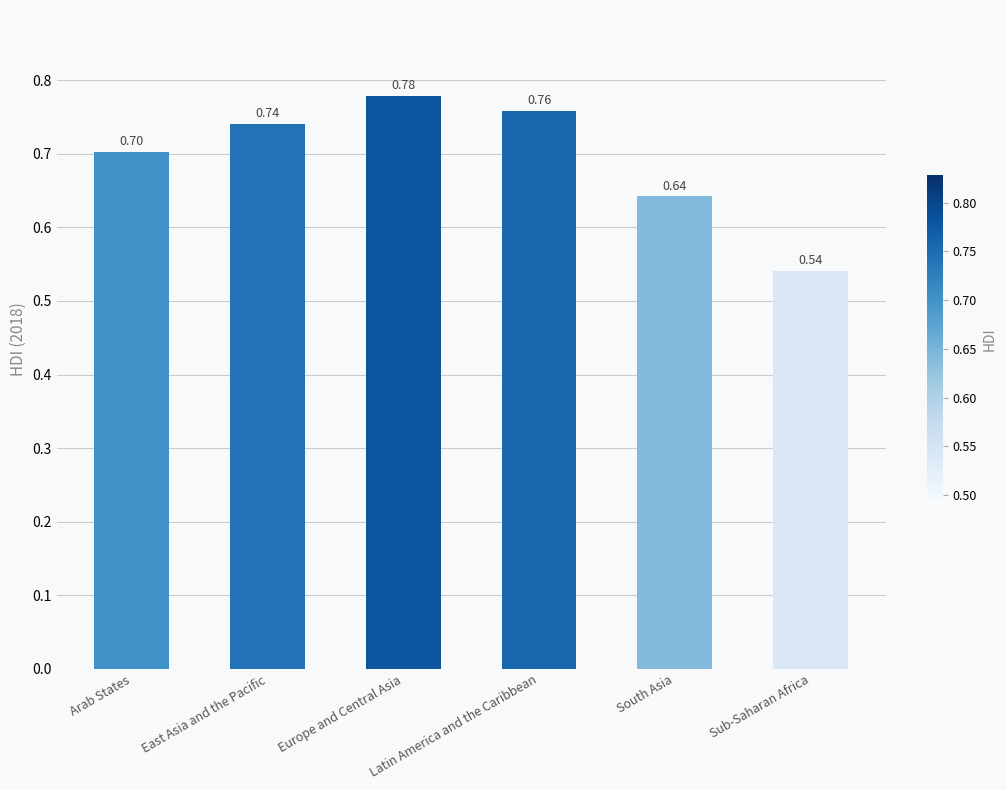

Count the number of categories in the chart.

6